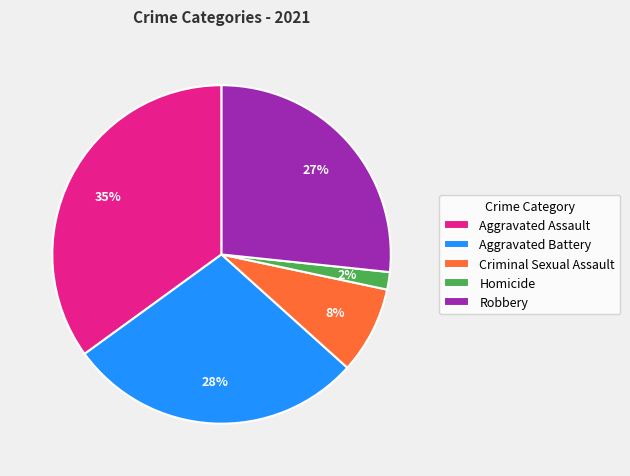

What percentage is the Aggravated Assault slice, to the nearest percent?

35%